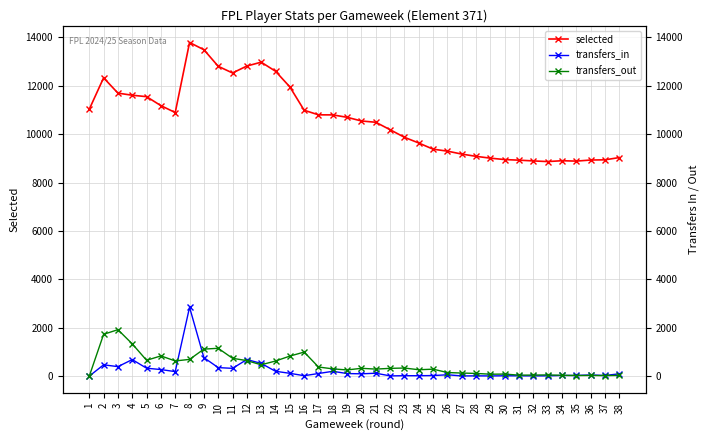

True or false: transfers_out and selected intersect in this chart.

False